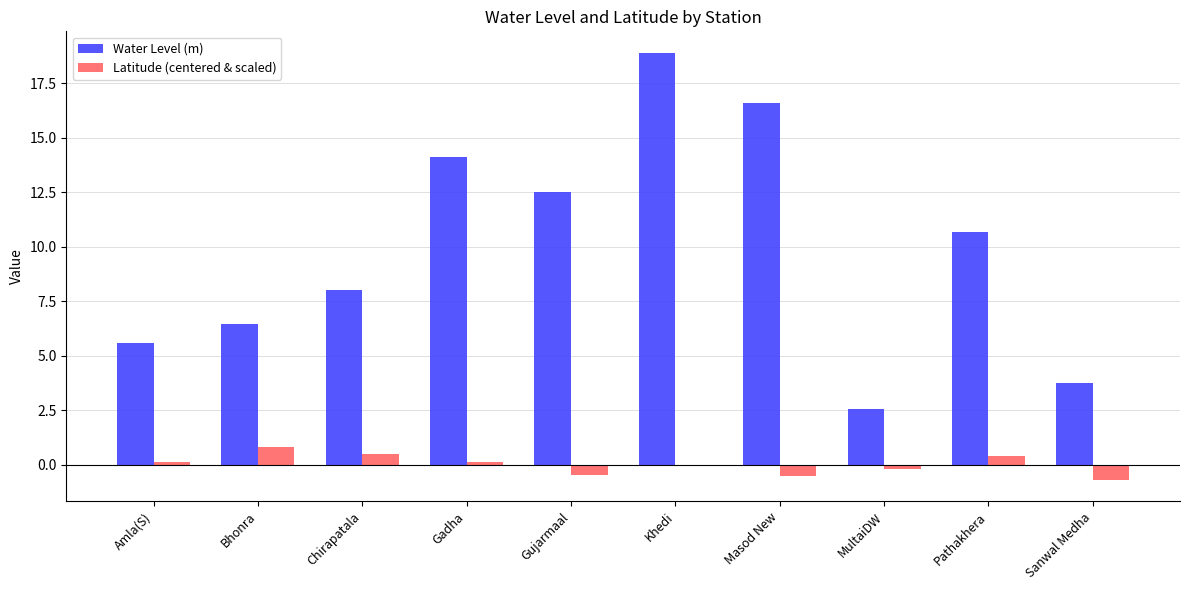

How many groups of bars are there?

10